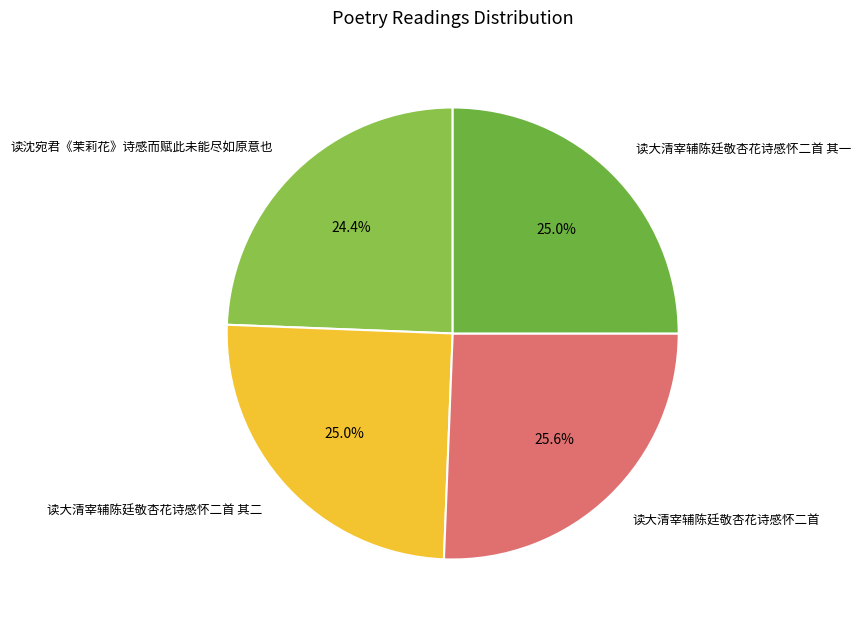

Count the number of slices in the pie.

4